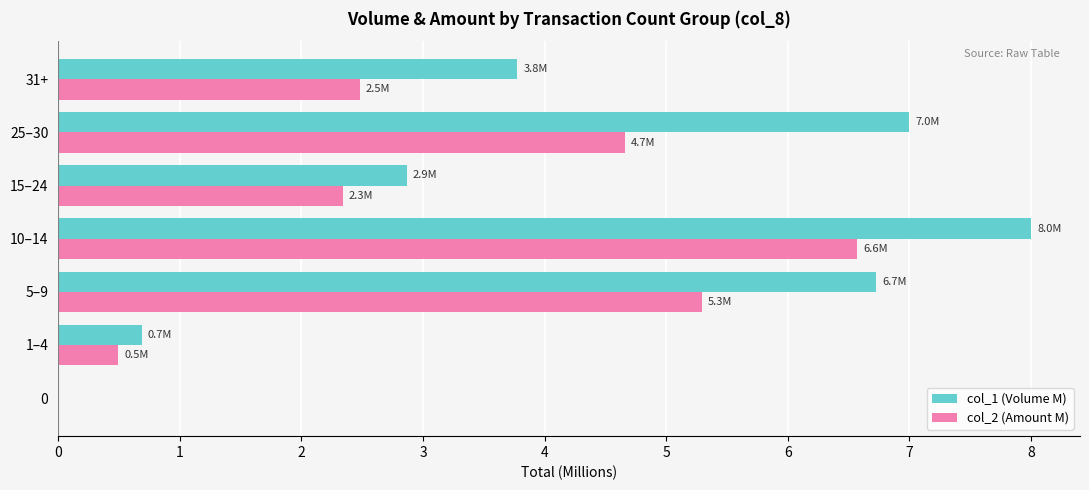

At which label is col_1 (Volume M) closest to 4?

31+